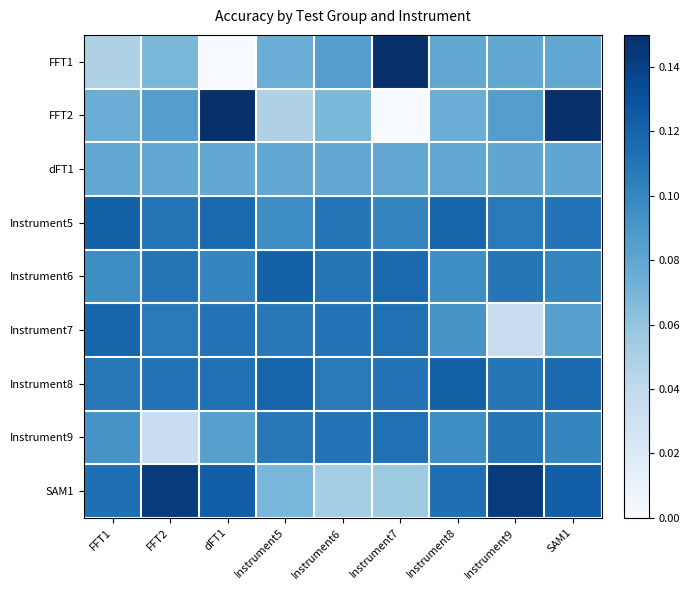

How many categories are shown in the chart?

9